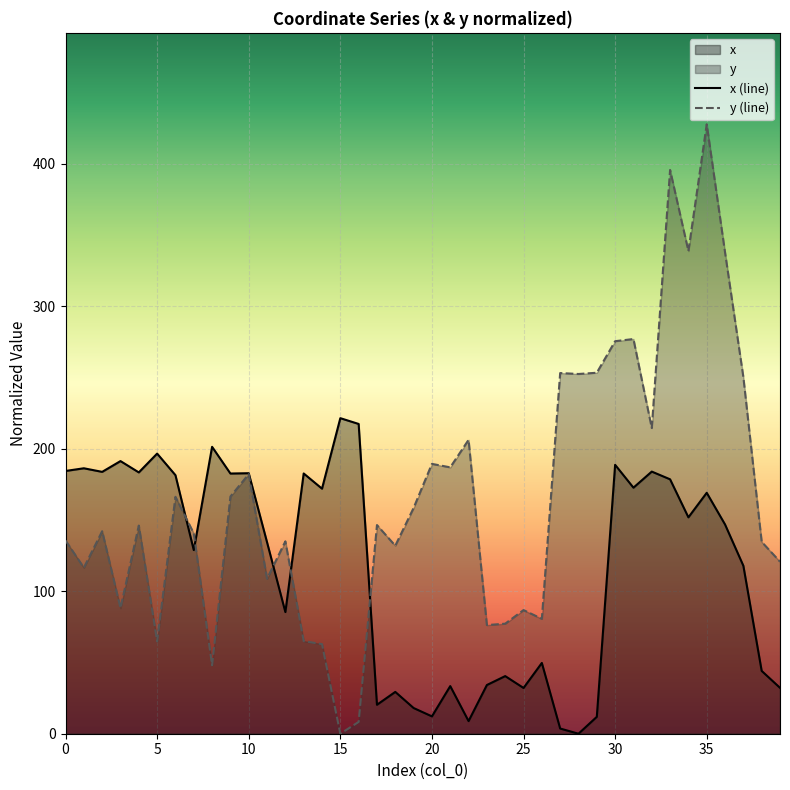

What is the value of the x (line) point at the 32nd from the left?

172.7